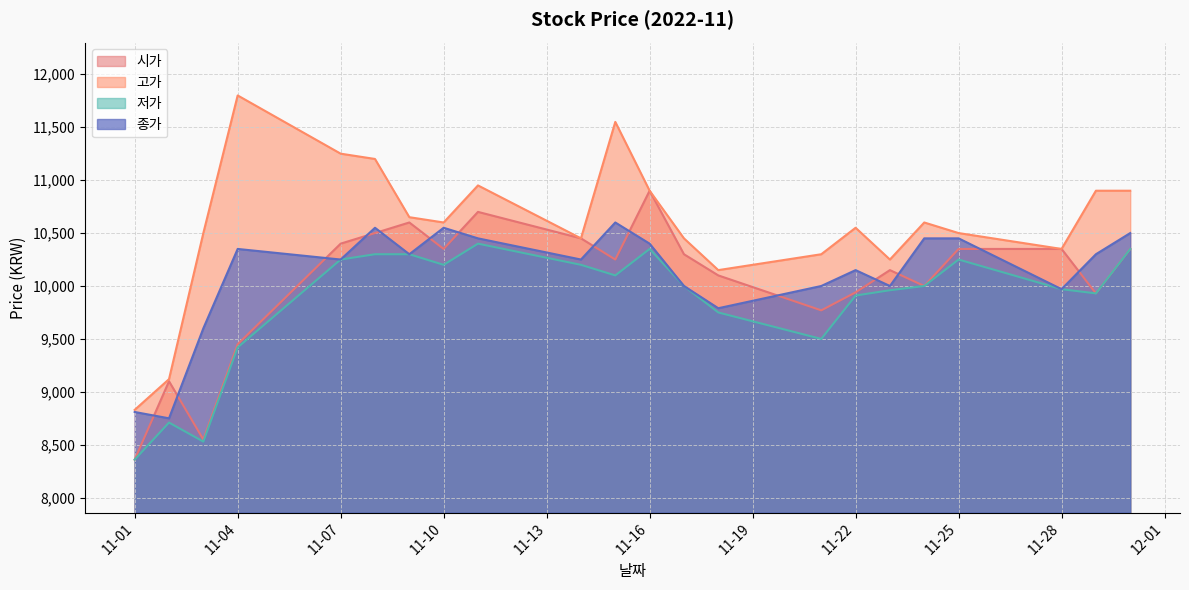

What is the value of the 저가 point at the 1st from the left?

8360